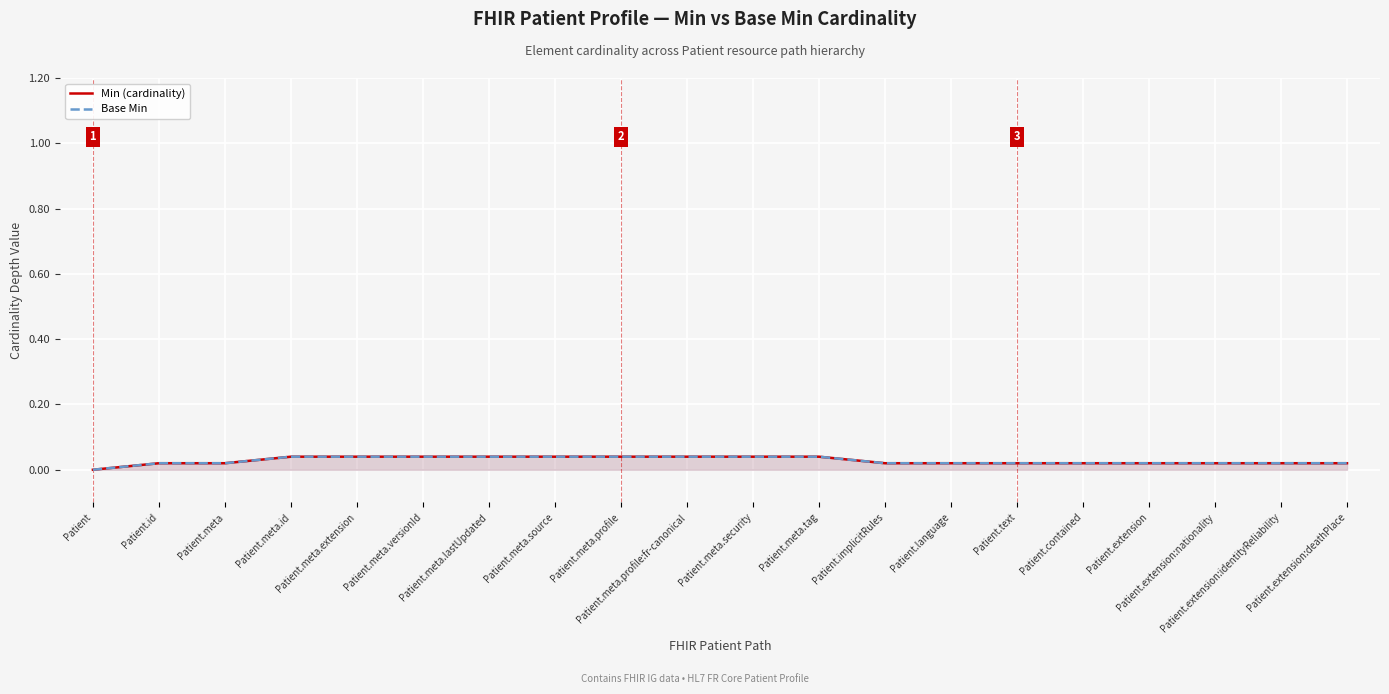

Between Patient.meta and Patient.implicitRules, which series saw the biggest shift?

Min (cardinality)